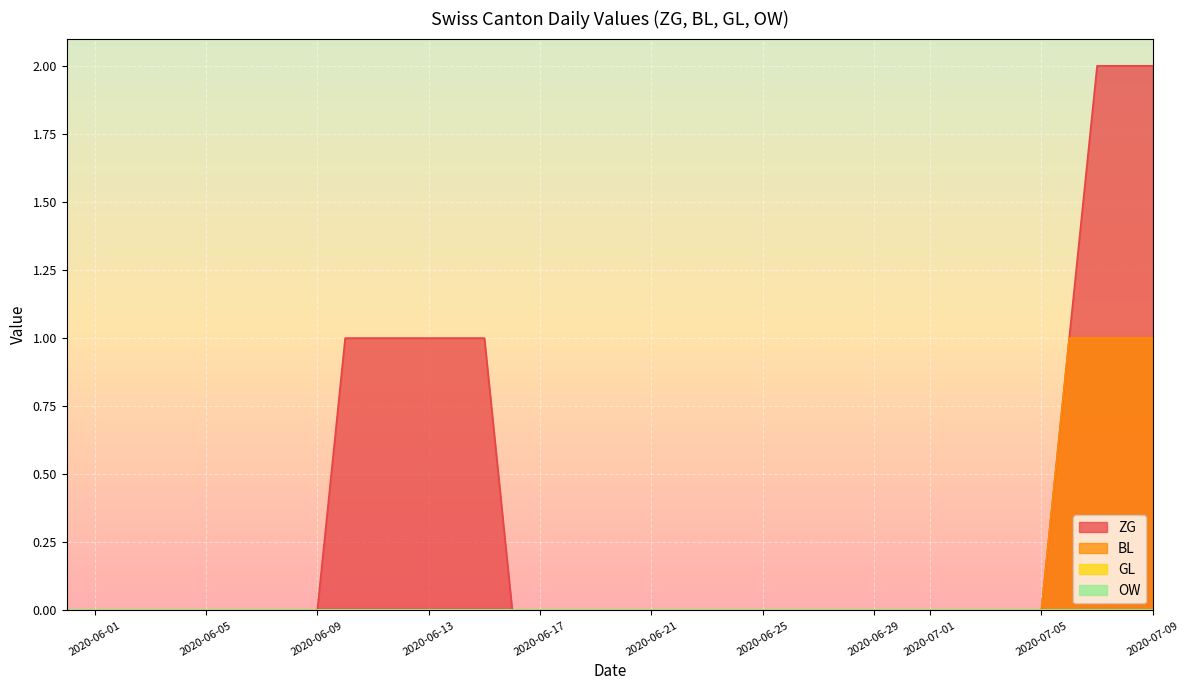

How many lines are shown in the chart?

4